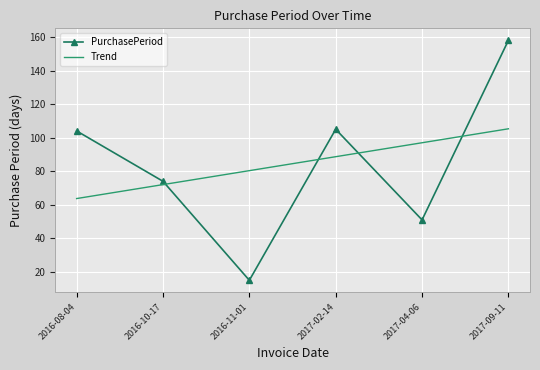

The value of Trend at 2016-11-01 is 80.3. True or false?

True